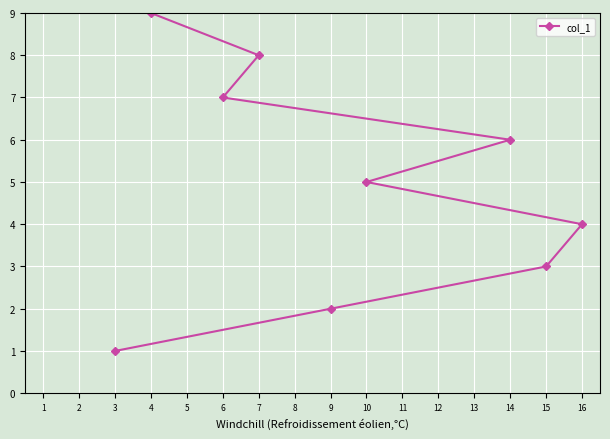

Which label corresponds to the smallest value in the chart?

3